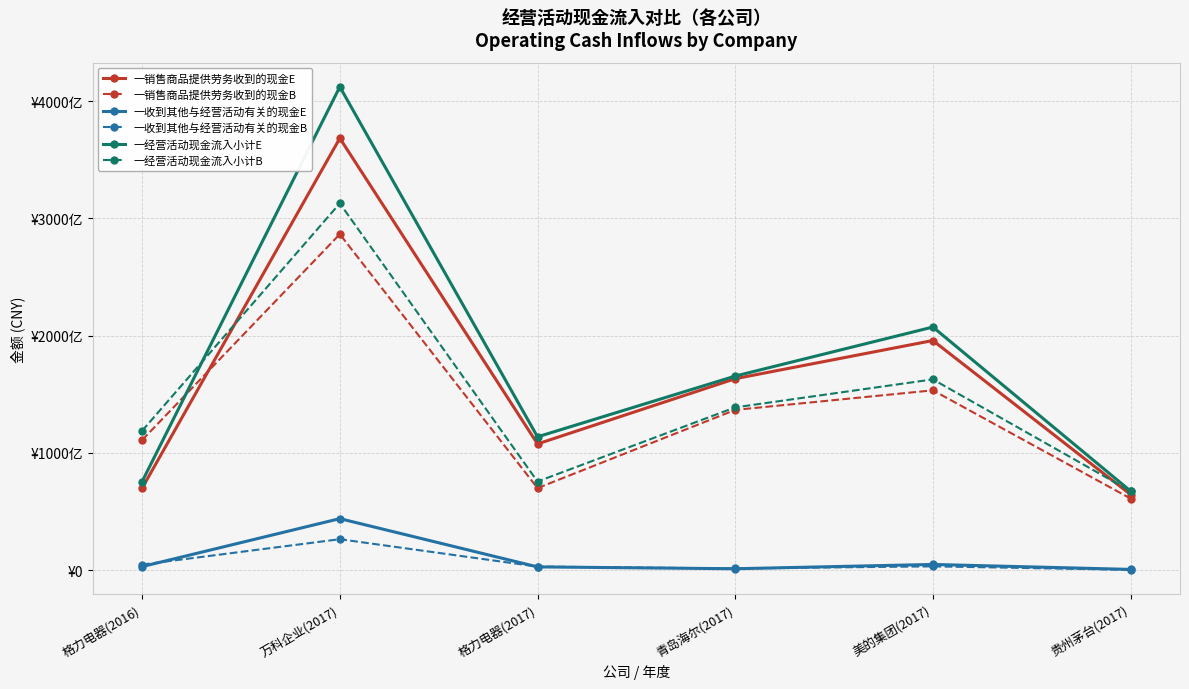

Which series has the largest range (max minus min)?

一经营活动现金流入小计E